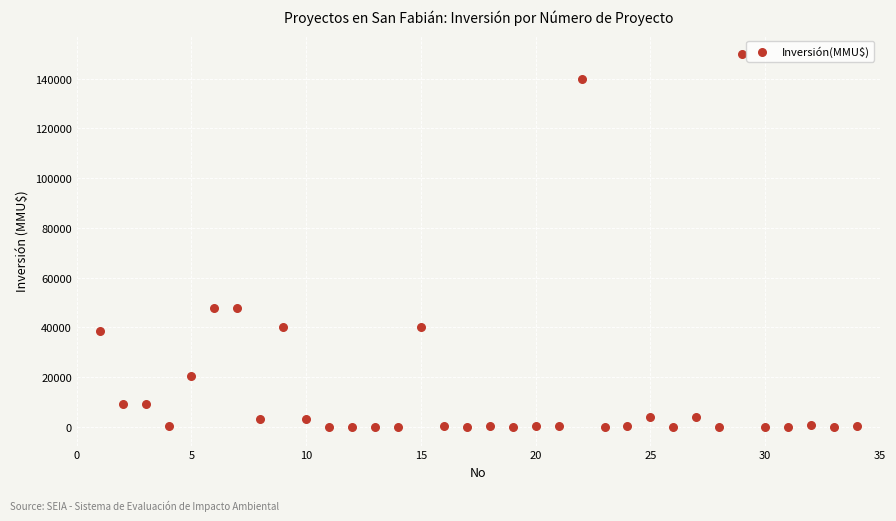

What is the range of X values (max minus min)?

33